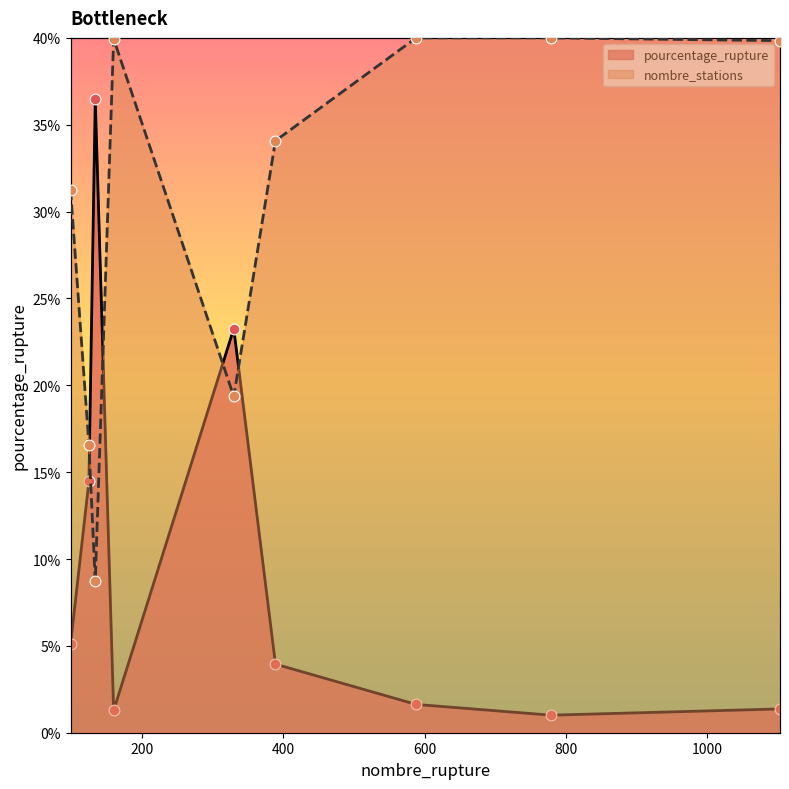

Which series has the largest Y range (max minus min)?

pourcentage_rupture